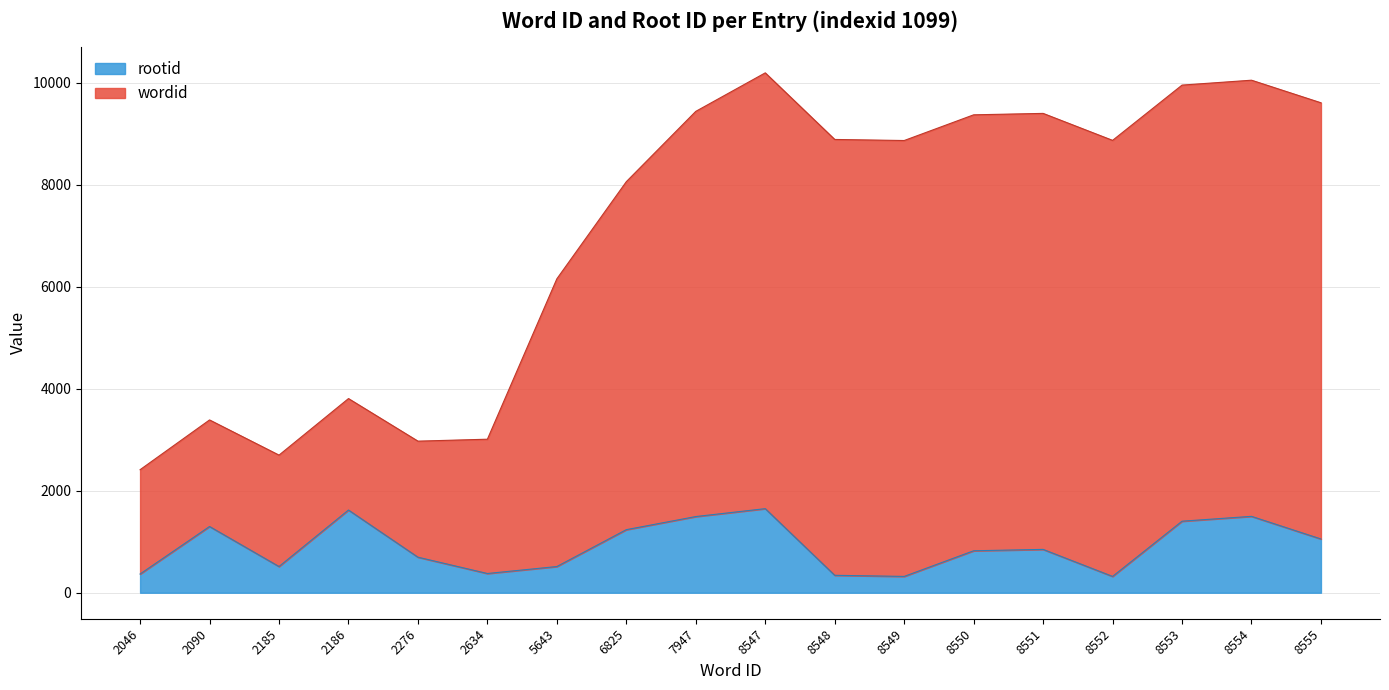

At which category does wordid reach its first local valley?

2185